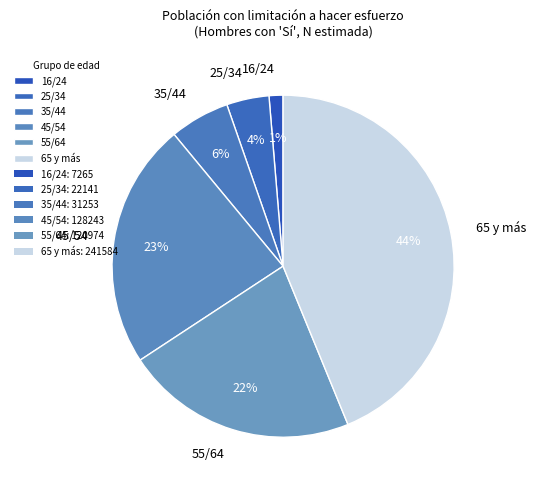

Does any single category account for the majority?

No